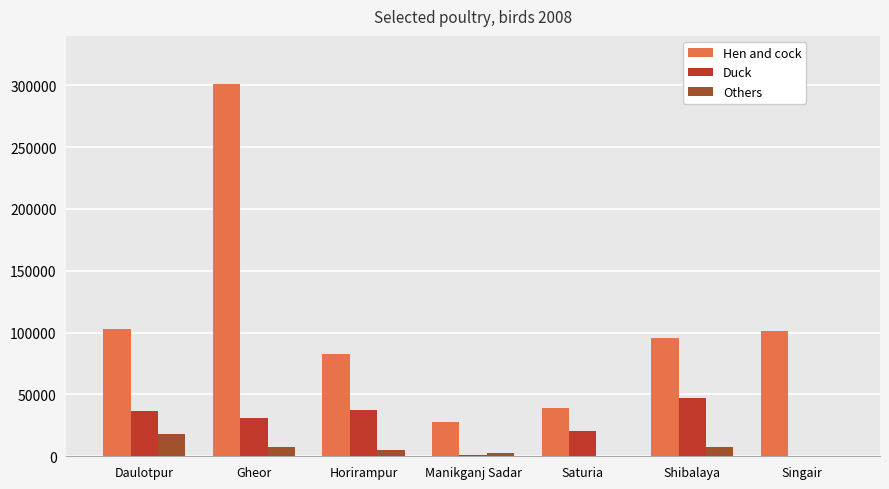

True or false: Duck has a value of 26769 at Singair.

False